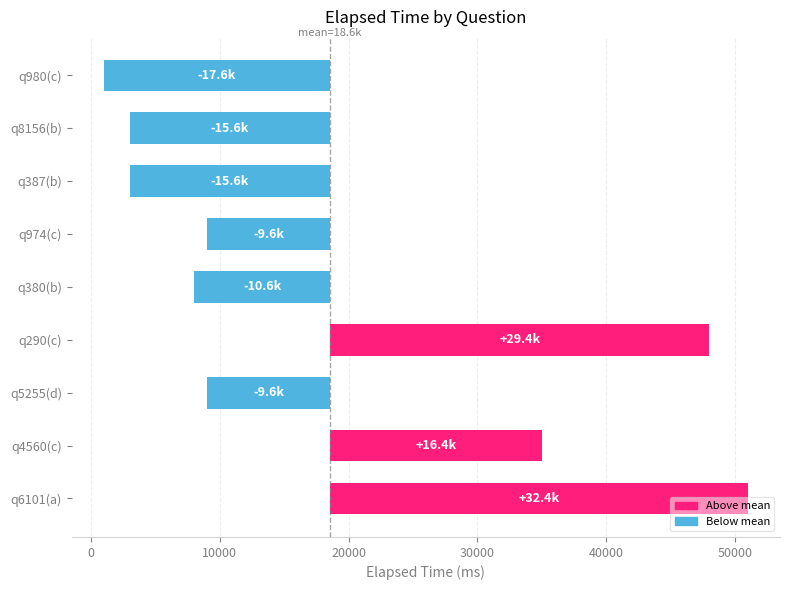

What is the greatest value displayed?

32444.4